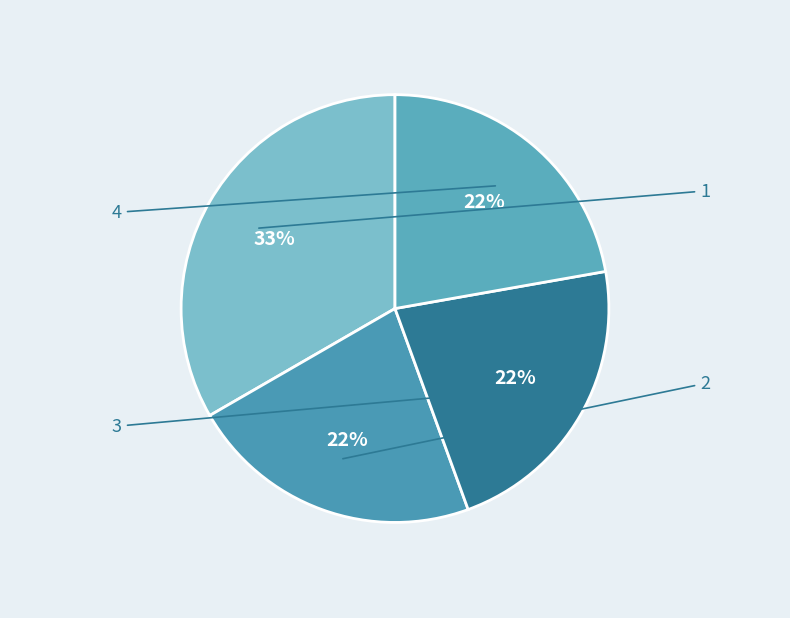

Count the number of slices in the pie.

4